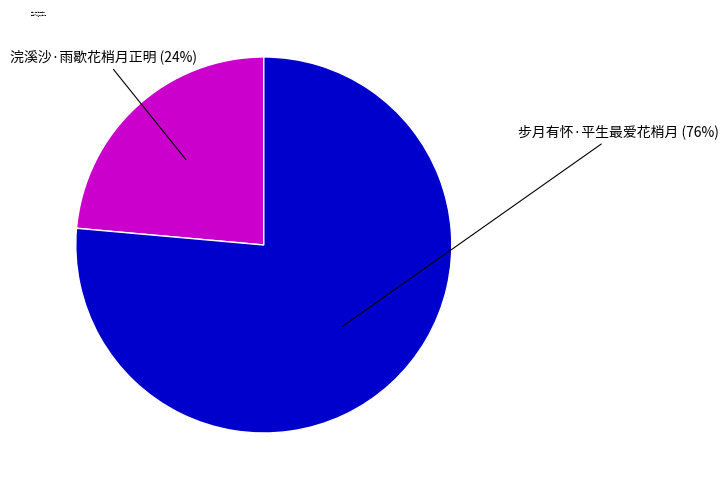

To the nearest percent, what is the average slice percentage?

50%